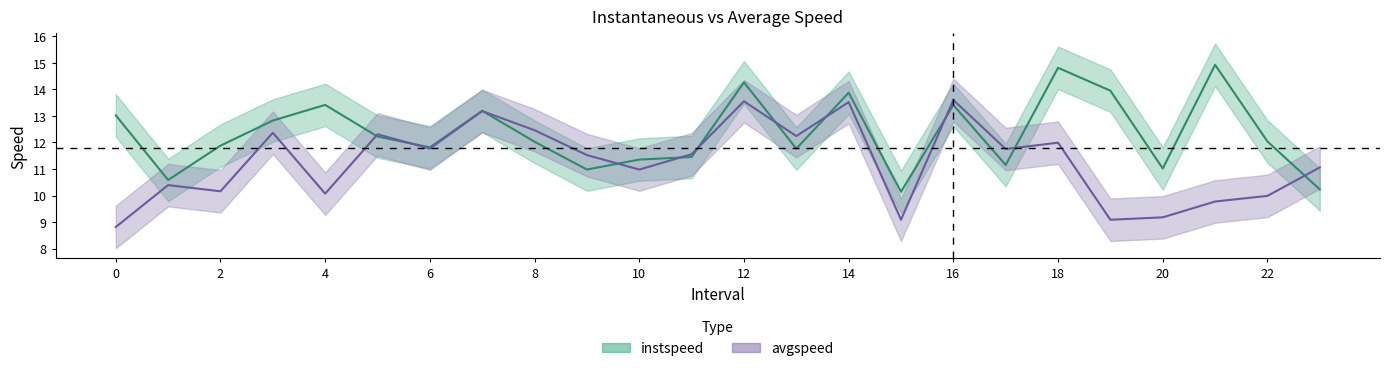

How many values in the avgspeed series are below 11?

10